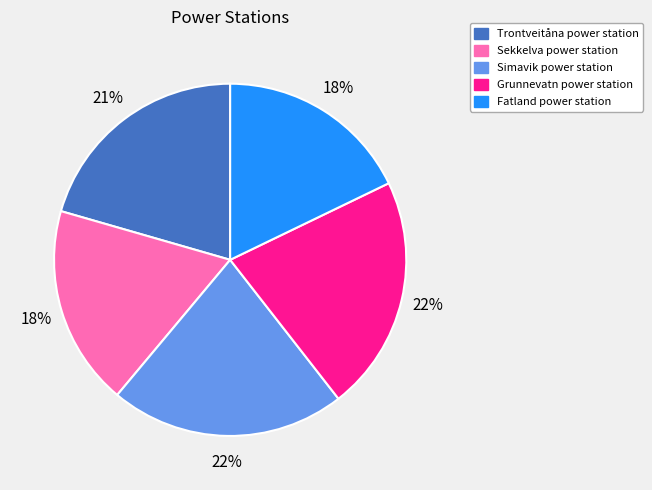

True or false: Fatland power station accounts for 18% of the total.

True